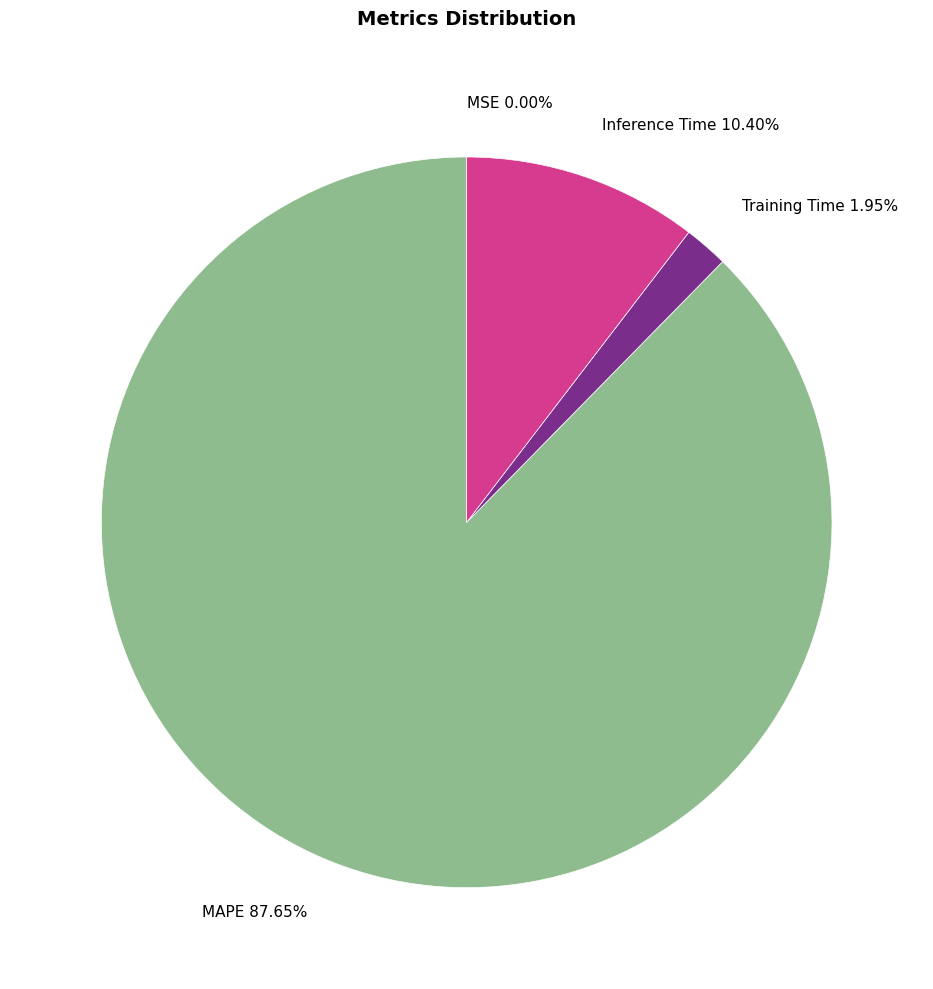

Is there a majority slice in this chart?

Yes